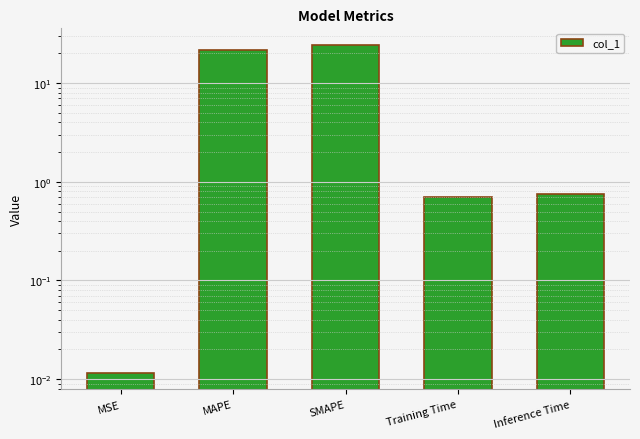

What is the approximate value at SMAPE?

24.5